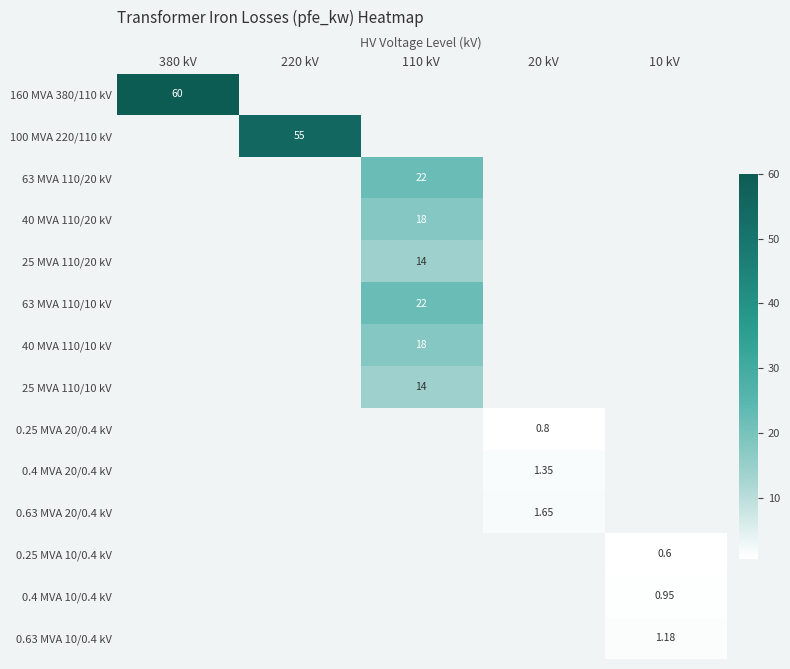

Which label corresponds to the smallest value in the chart?

10 kV